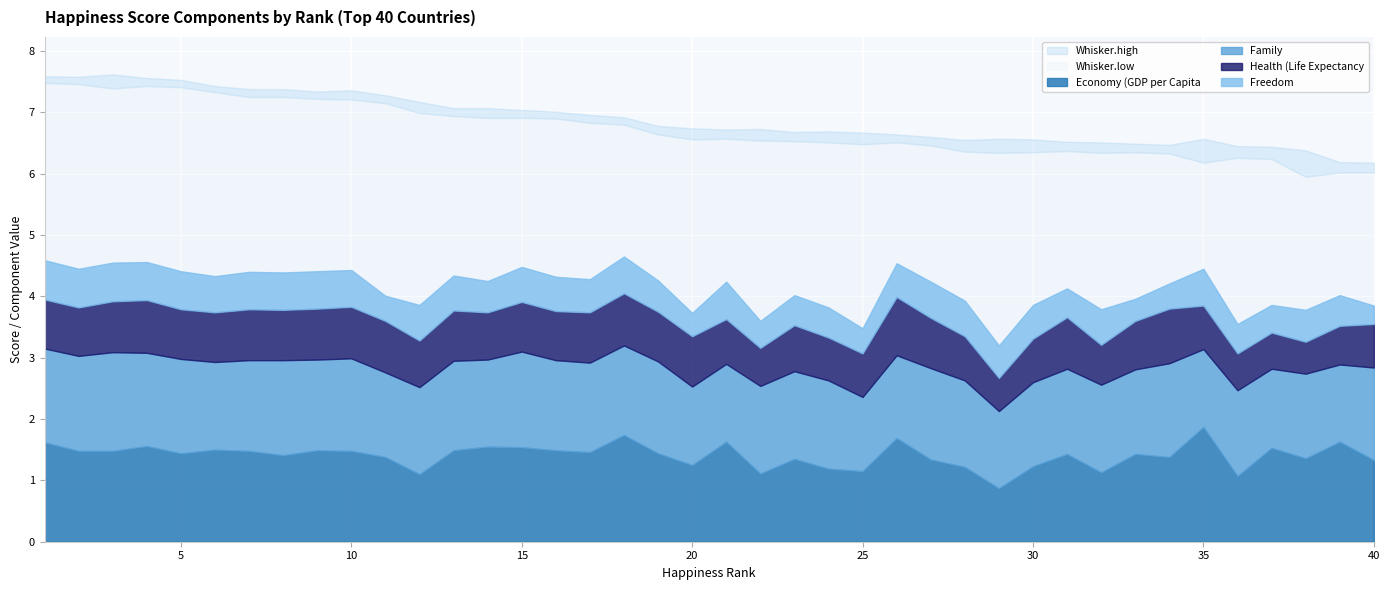

At which category does the chart reach its peak across all series?

3